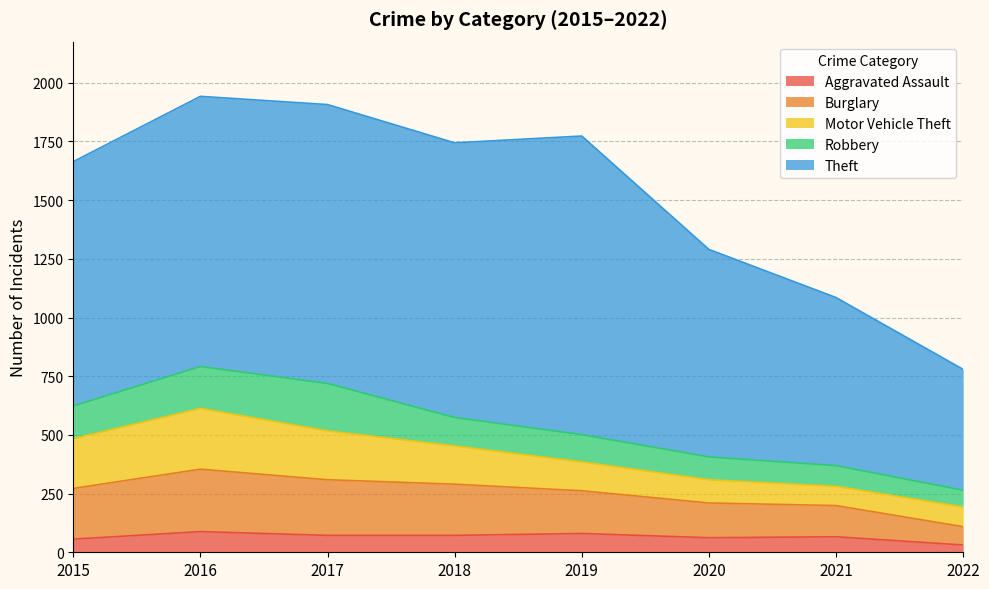

Between 2017 and 2018, which series saw the biggest shift?

Robbery